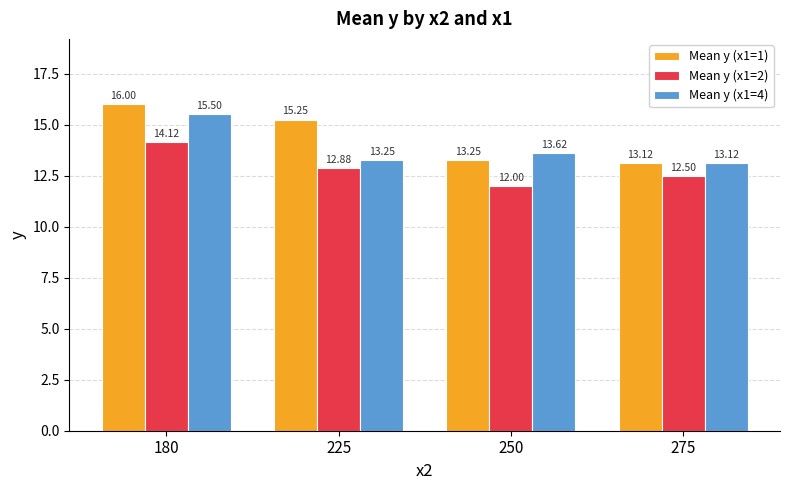

At which category is the sum across all series the highest?

180